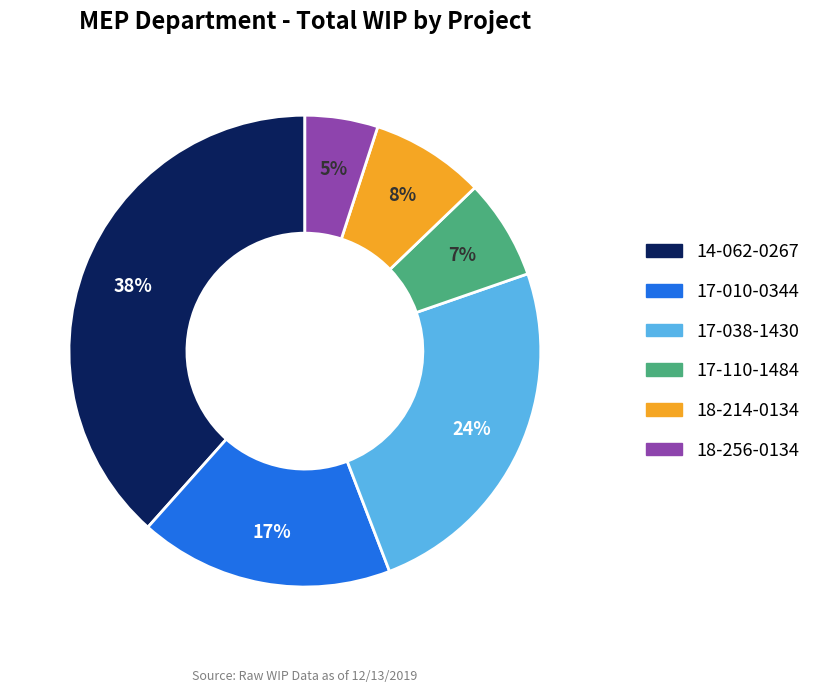

To the nearest percent, what is the average slice percentage?

17%